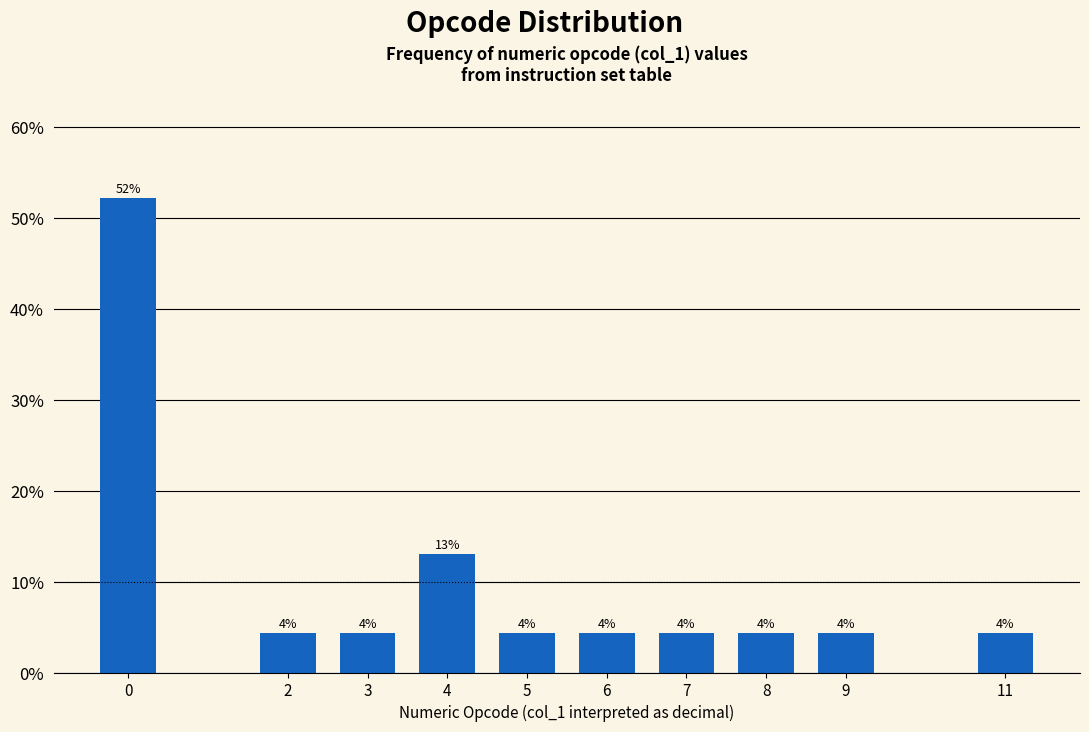

How many bars are there in total?

10